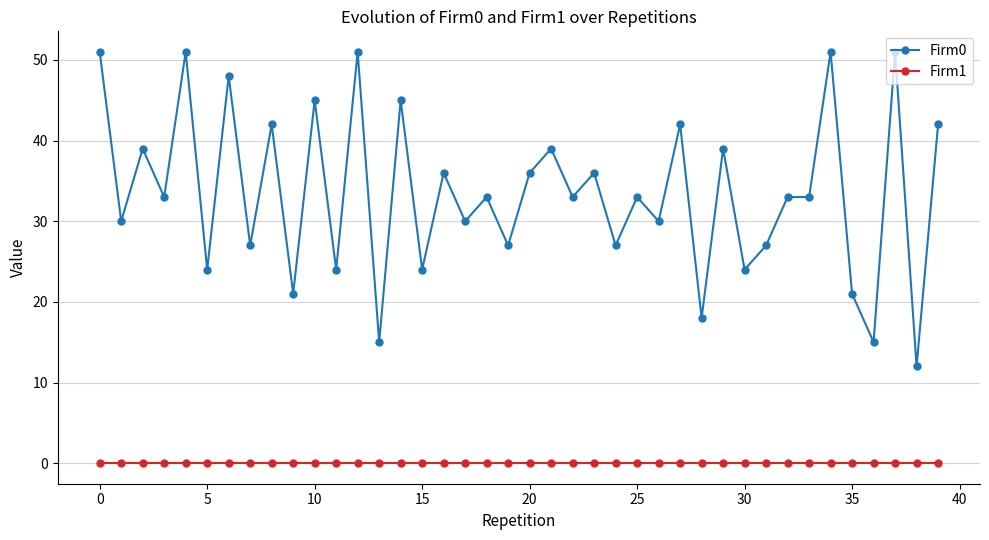

What is the greatest value displayed?

51